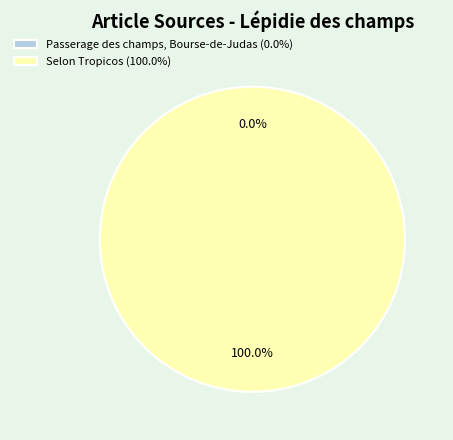

Which category has the smallest portion of the pie?

Passerage des champs, Bourse-de-Judas